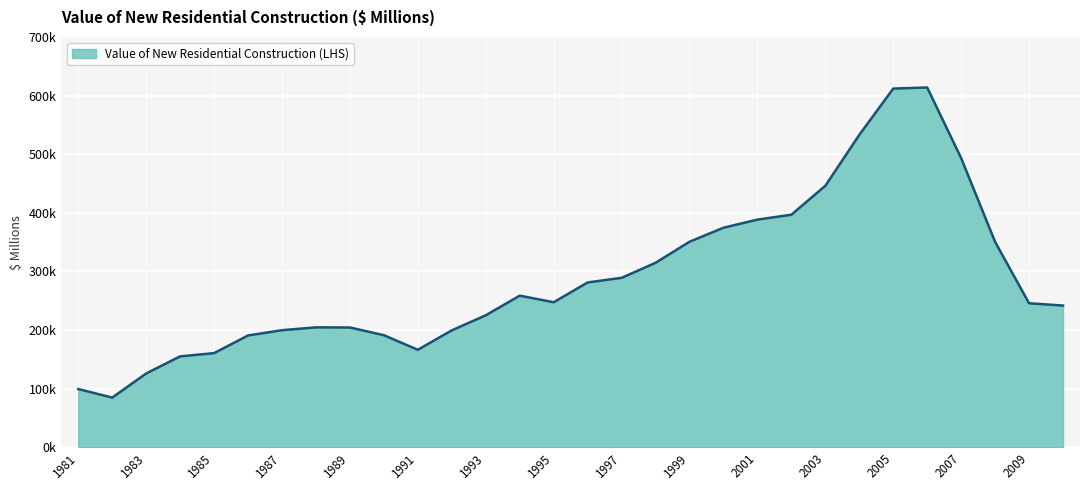

What is the minimum value shown in the chart?

84676